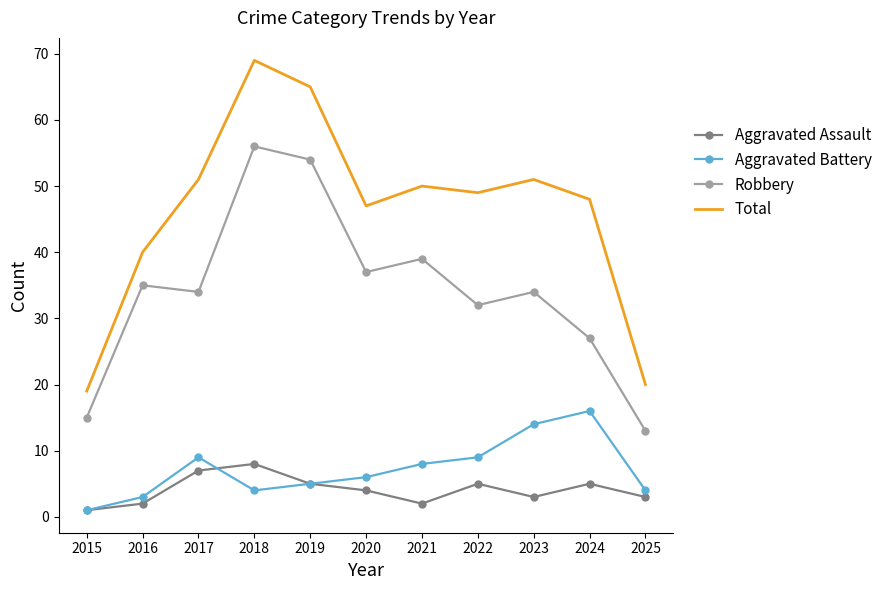

At which category is the sum across all series the highest?

2018